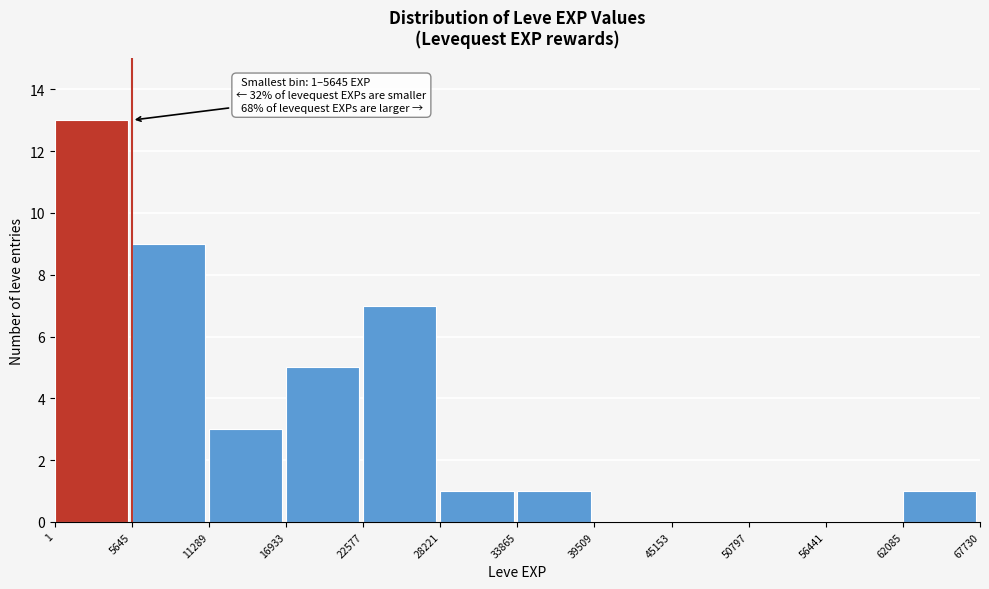

Over which range of the x-axis is the bar tallest?

1 to 5645